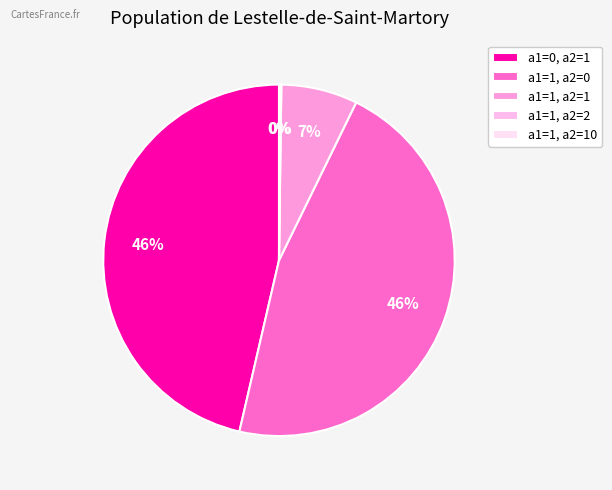

How many slices are in this pie chart?

5